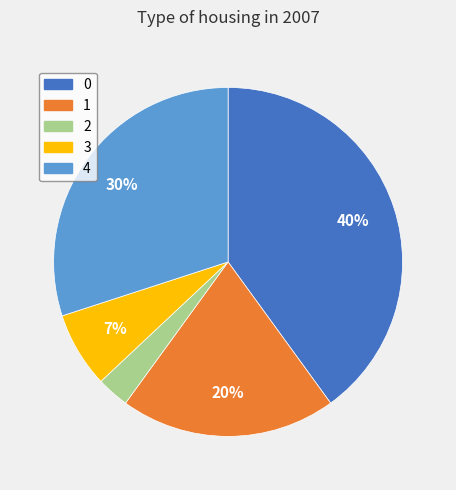

How many slices are in this pie chart?

5